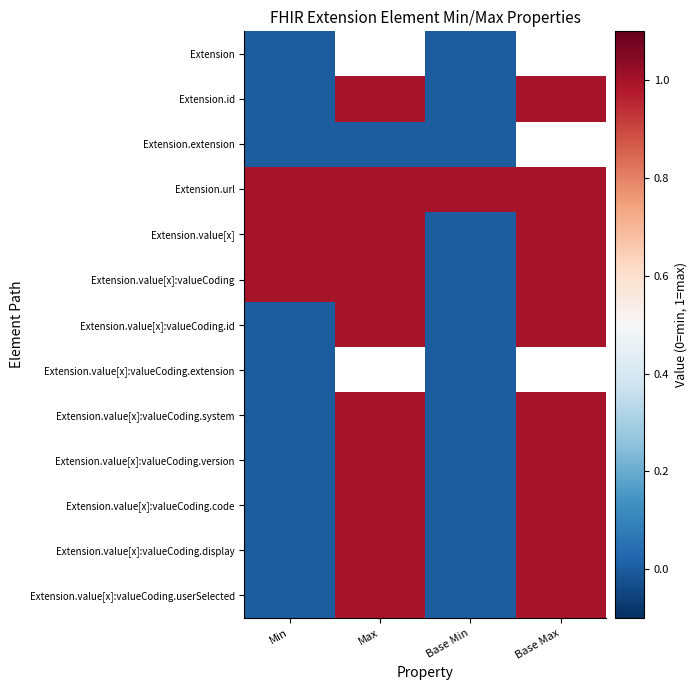

Count the Extension.value[x]:valueCoding.userSelected values in the range 0 to 1.

4